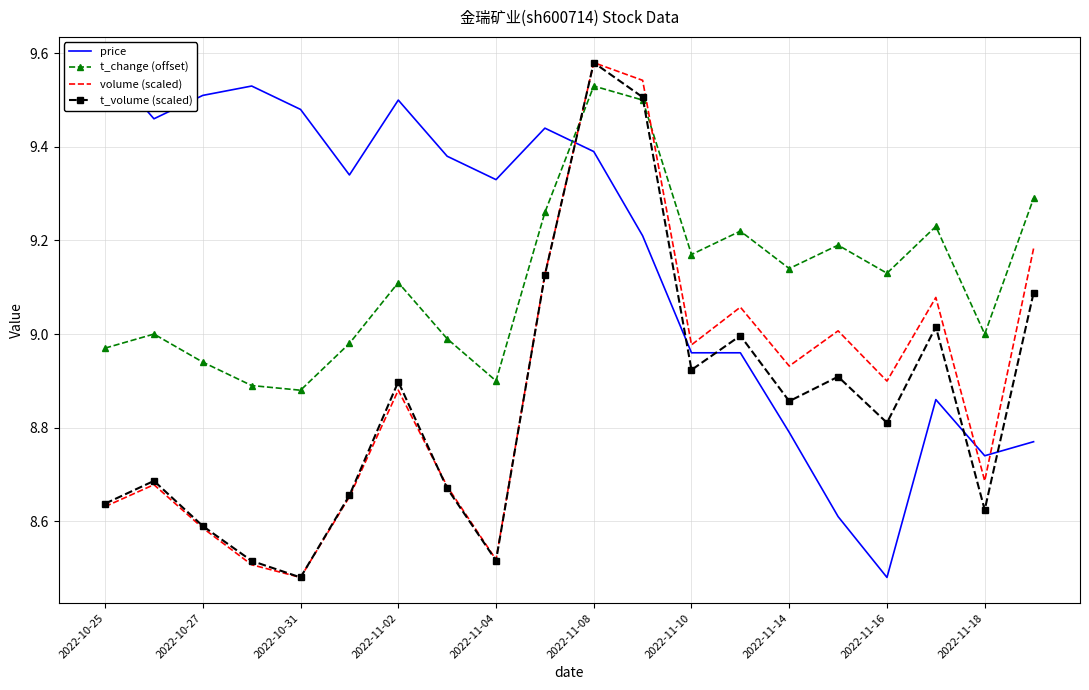

Which category has the lowest value in the volume (scaled) series?

2022-10-31